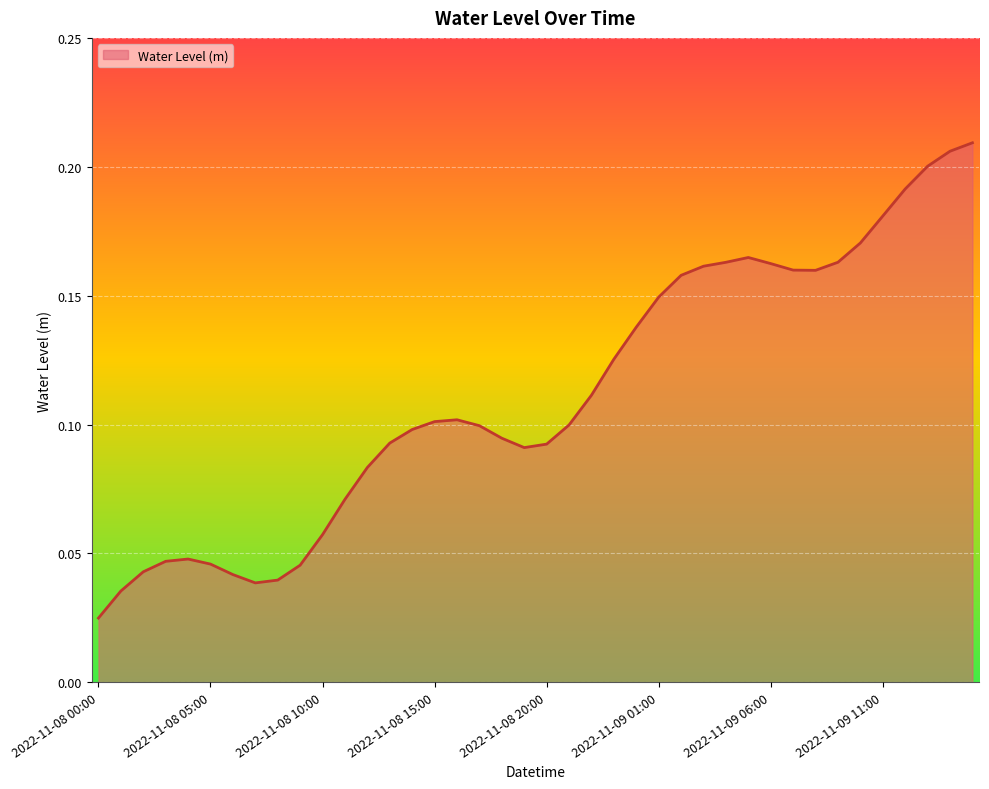

What is the difference between the second highest and second lowest values?

0.2